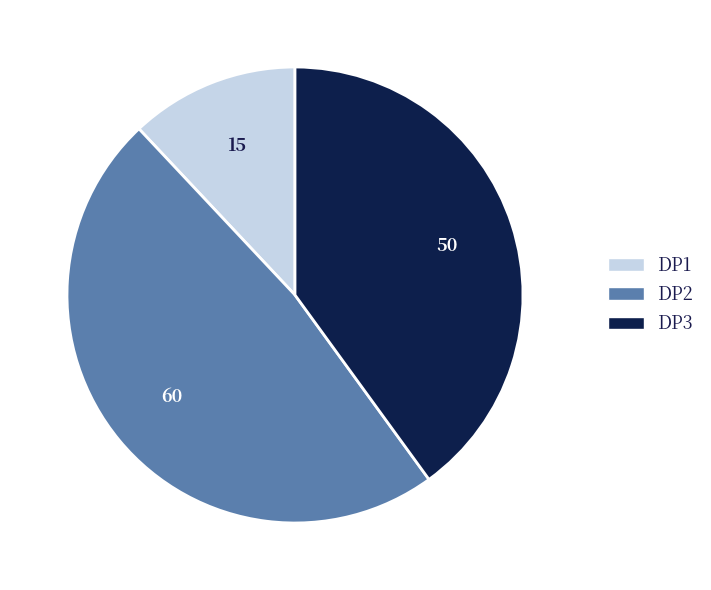

Rank the categories by value from lowest to highest.

DP1, DP3, DP2